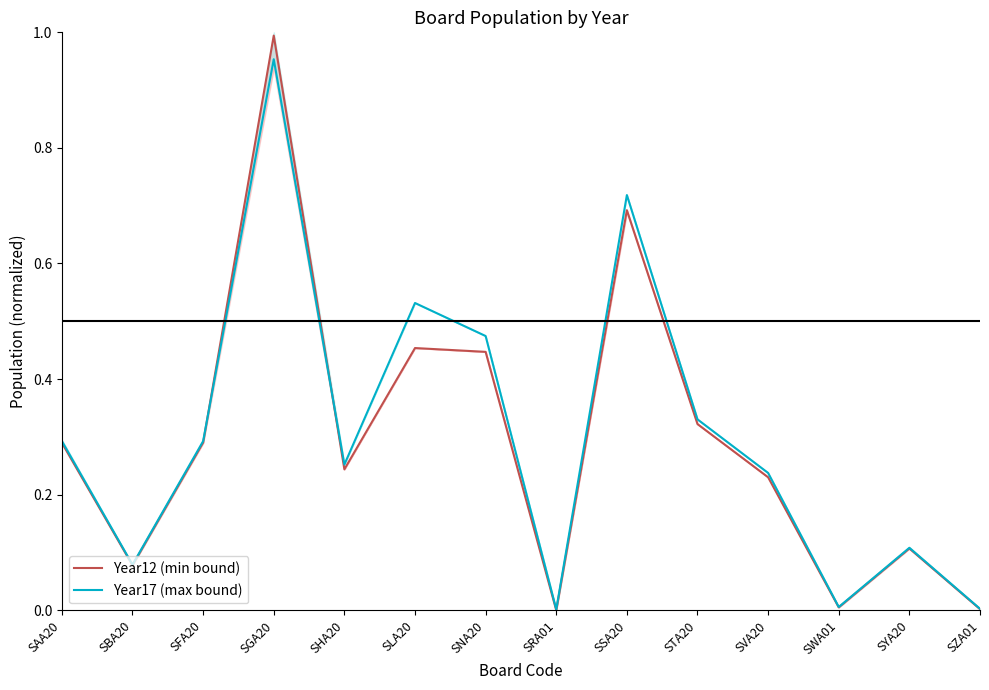

After their last crossing, which series has the higher values: Year17 (max bound) or Year12 (min bound)?

Year17 (max bound)